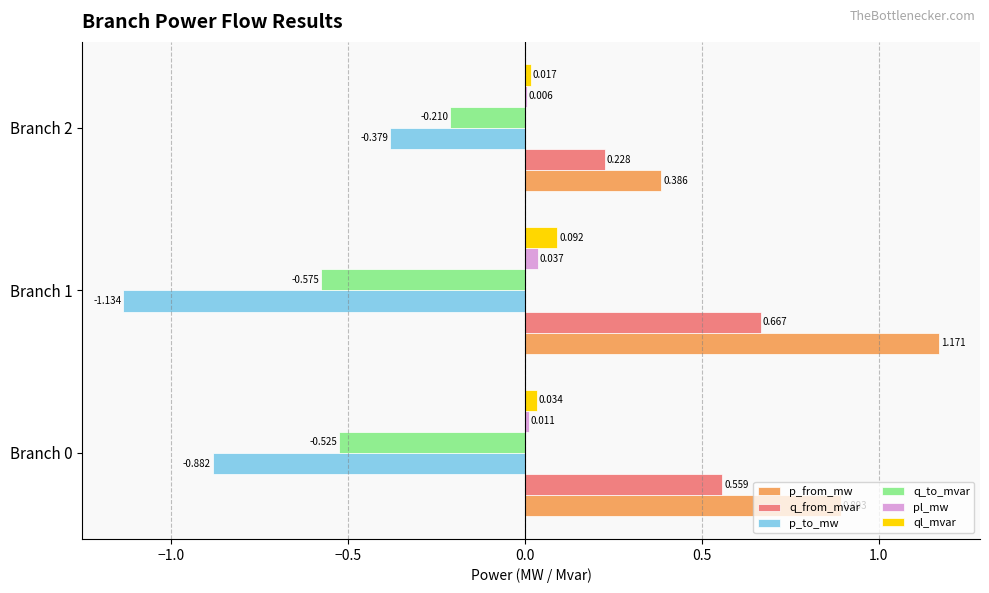

Which series has the largest total across all categories?

p_from_mw